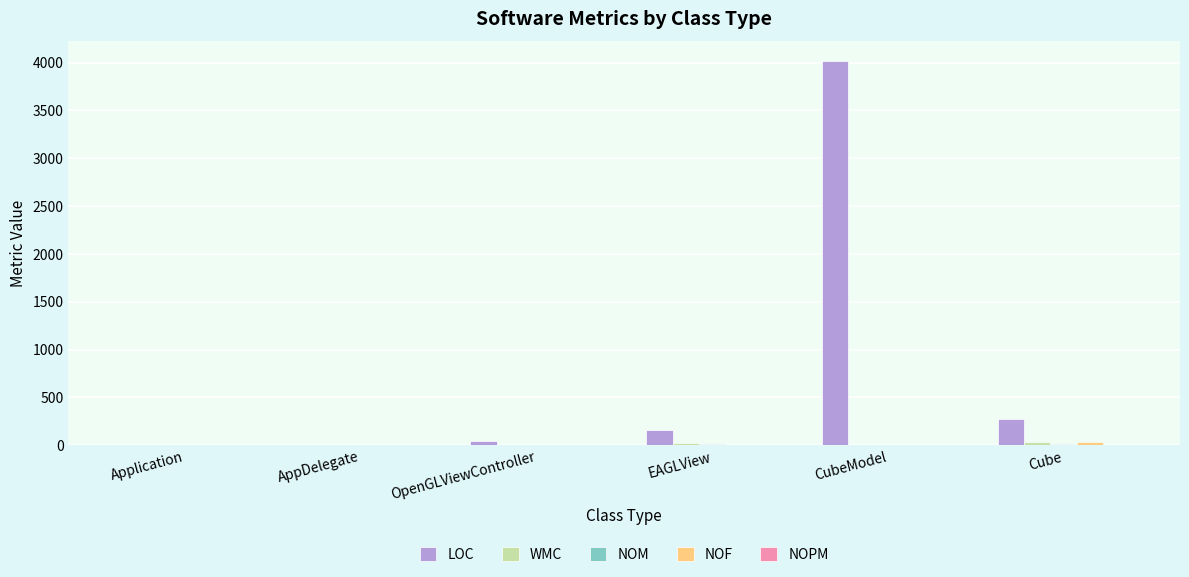

Which series has the largest total across all categories?

LOC